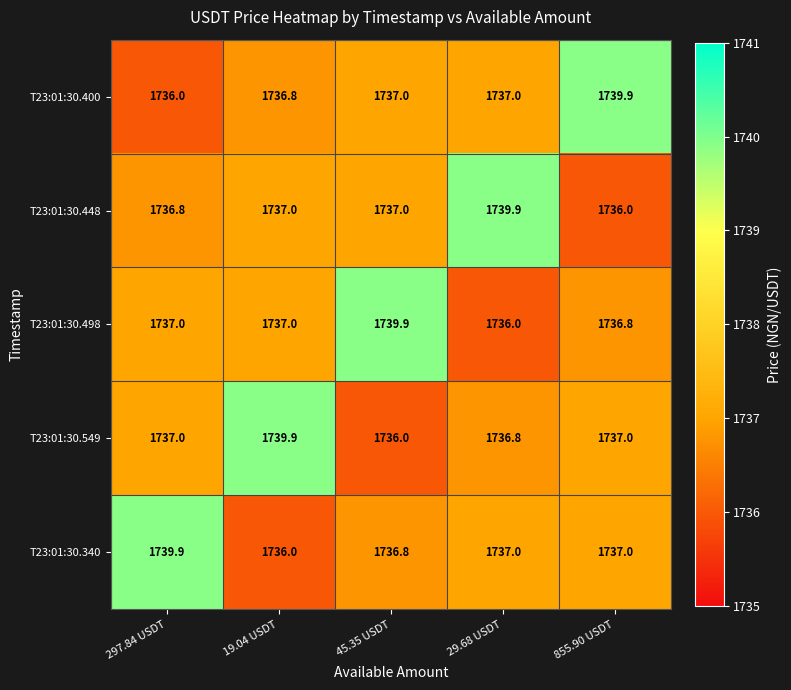

At how many categories does at least one series exceed 1737?

5